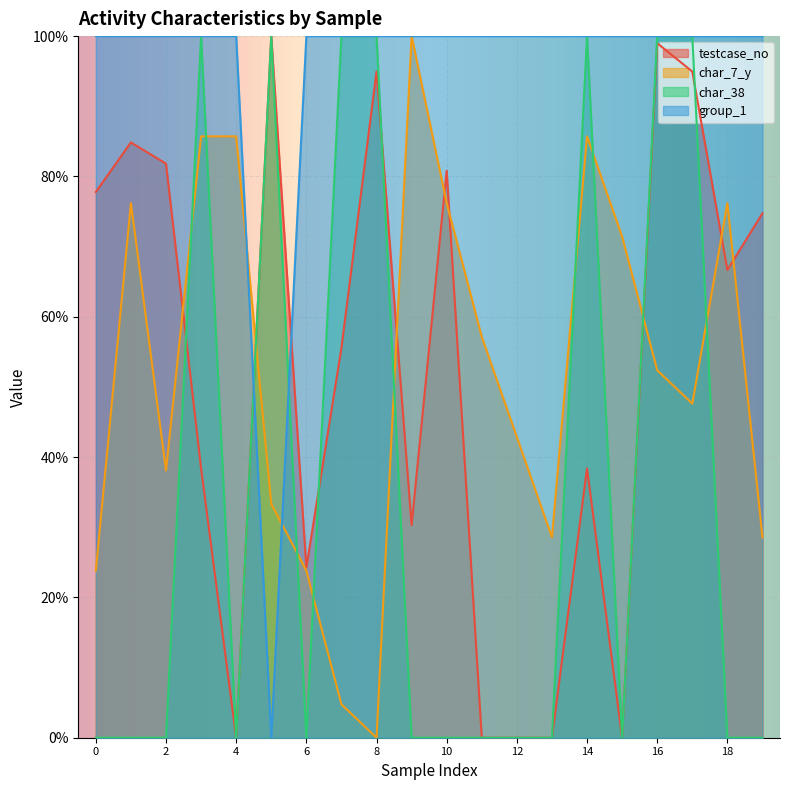

What is the value of the testcase_no point at the 4th from the left?

38.4